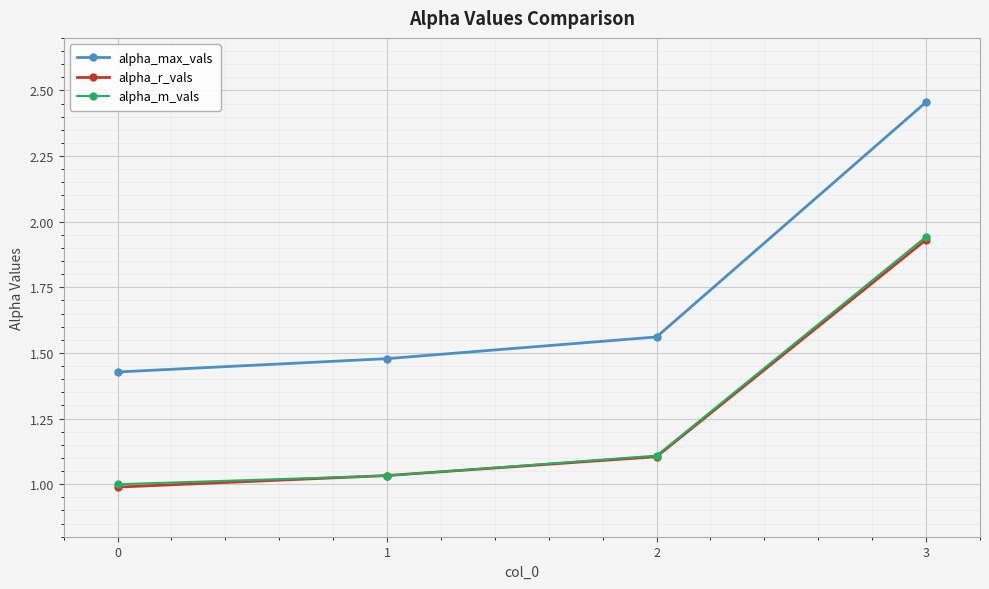

What are all the series names shown in the legend?

alpha_max_vals, alpha_r_vals, alpha_m_vals